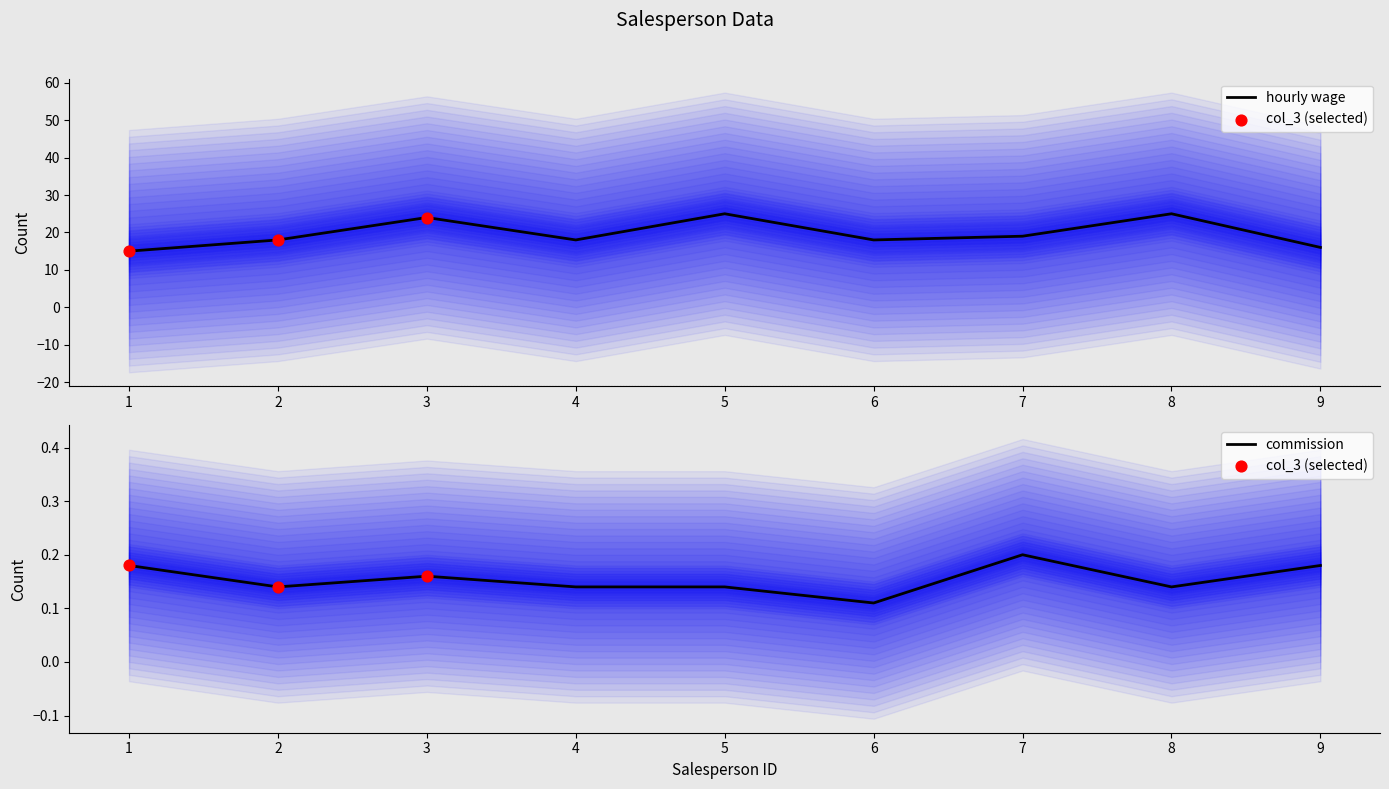

At how many categories does at least one series exceed 21?

3